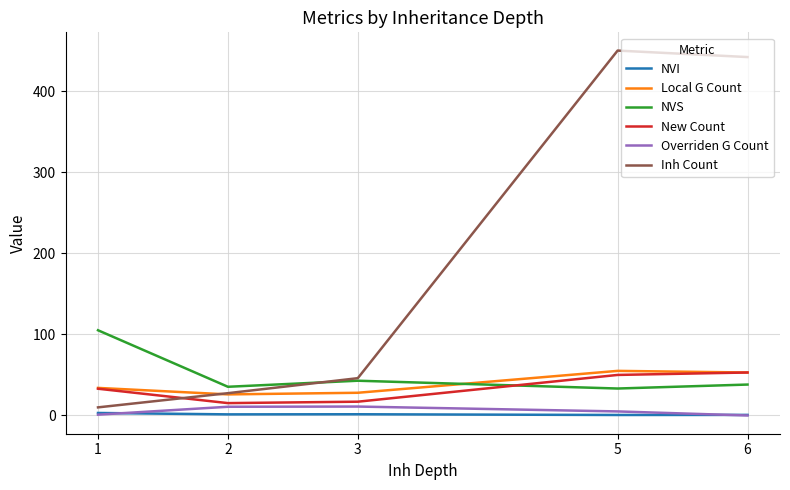

True or false: Overriden G Count and Local G Count cross at least once.

False